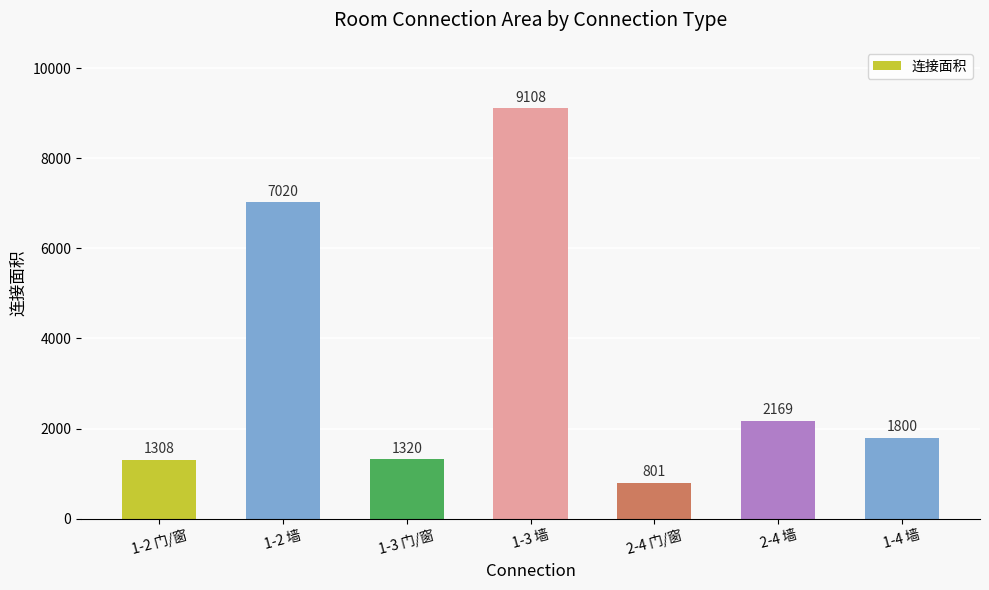

How many bars are there in total?

7